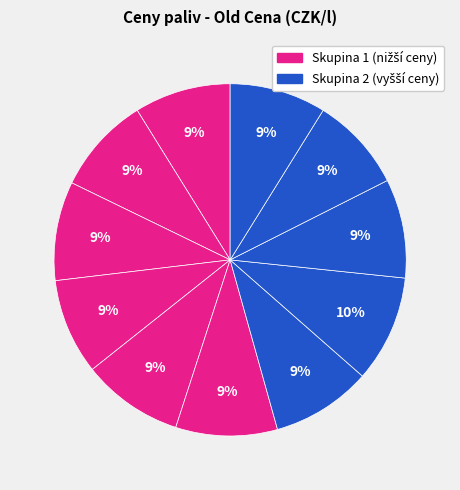

Count the number of slices in the pie.

11